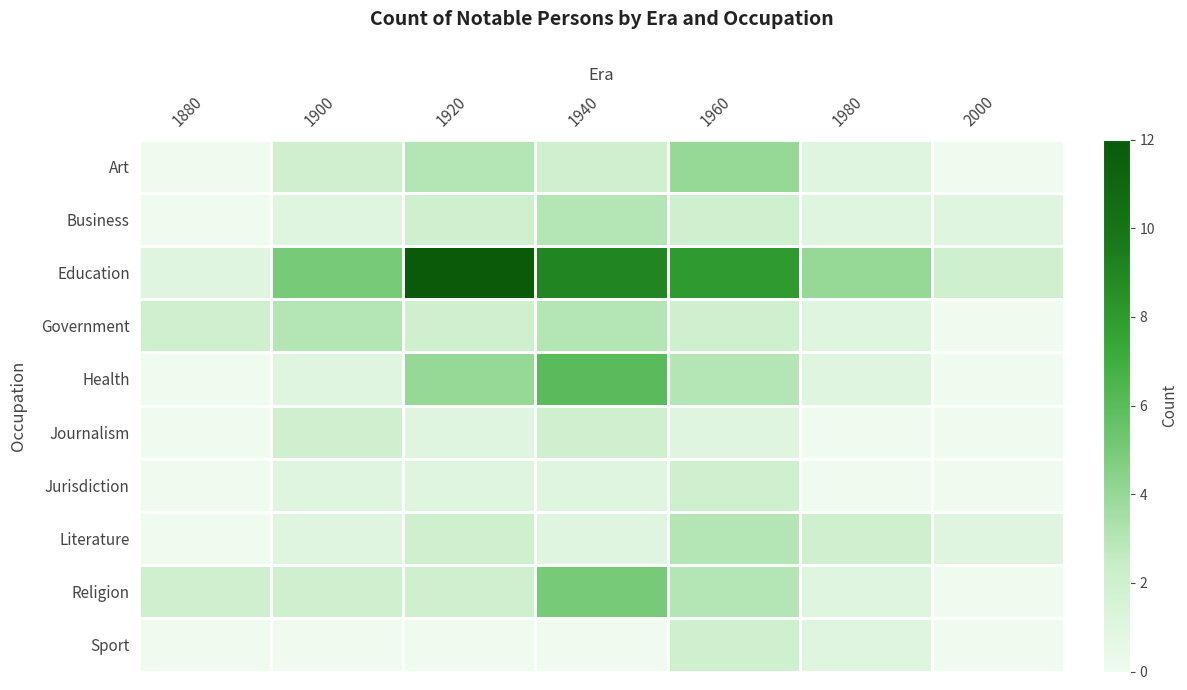

Between 1880 and 1900, which is larger?

1900